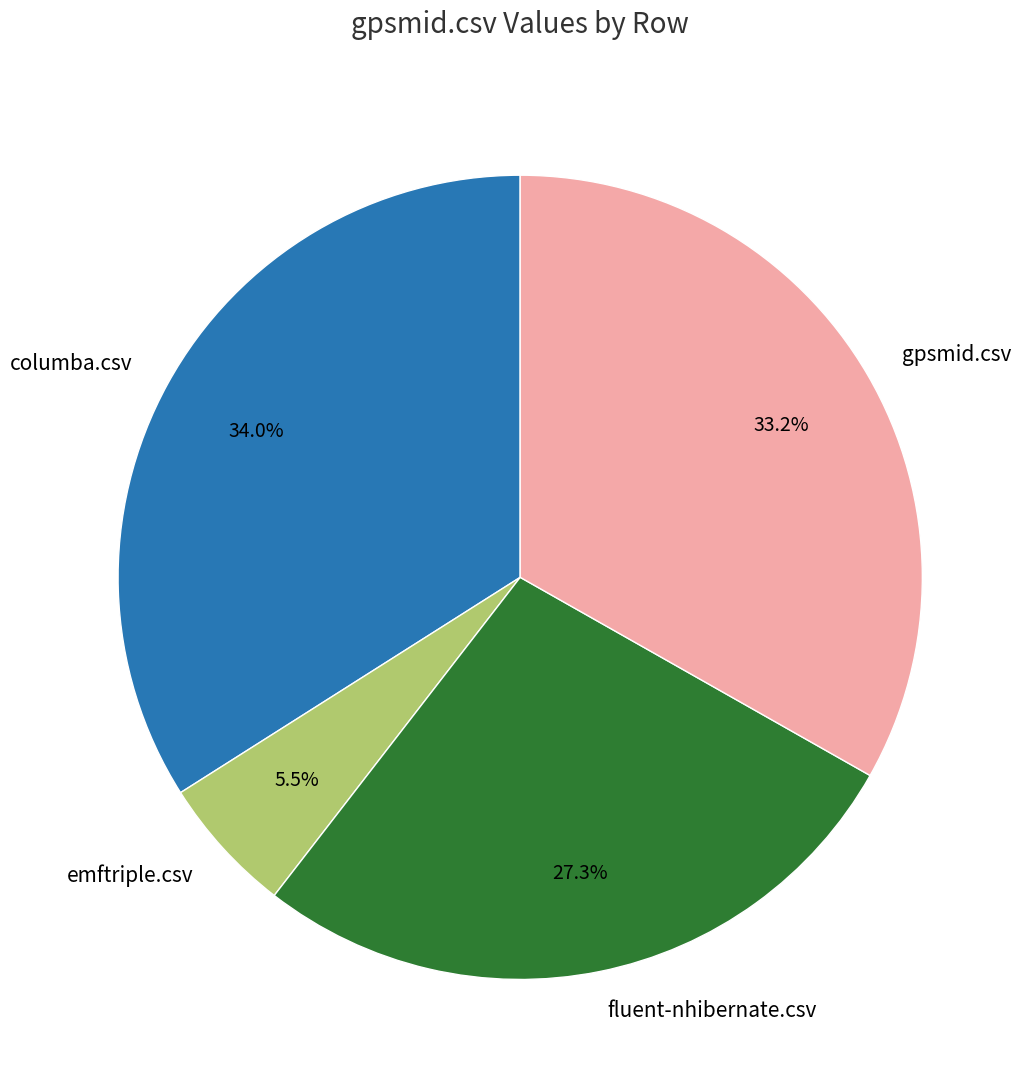

Between fluent-nhibernate.csv and gpsmid.csv, which is larger?

gpsmid.csv